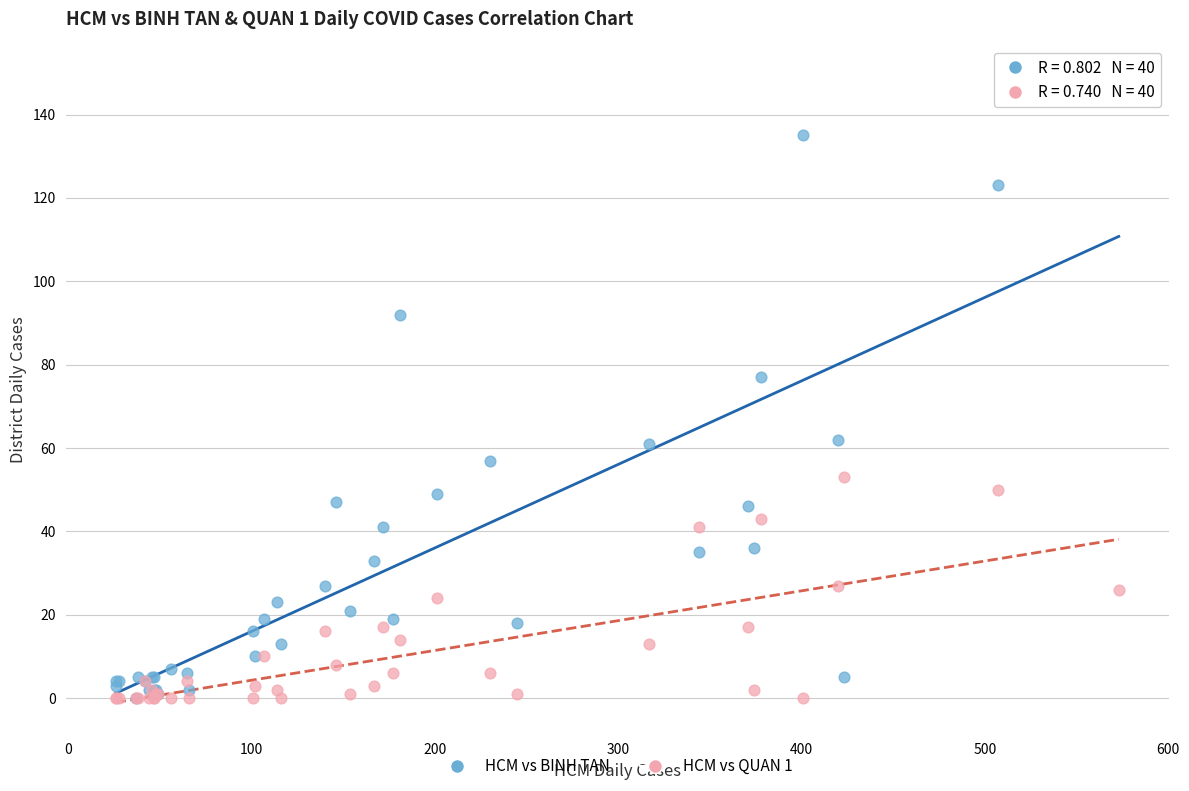

Which series reaches the maximum Y coordinate?

HCM vs BINH TAN